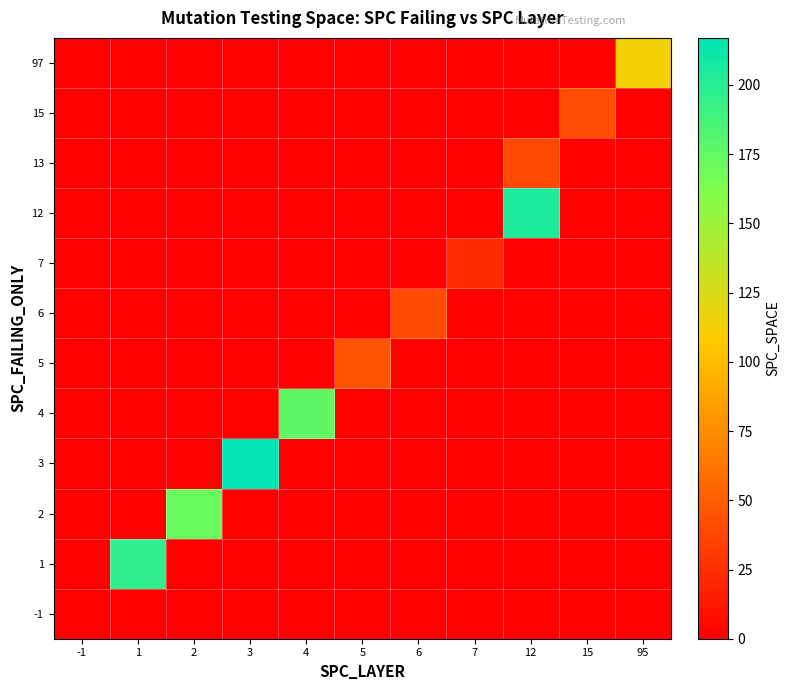

Reading left to right, extract all data points from this chart.

-1: -1=0	1=0	2=0	3=0	4=0	5=0	6=0	7=0	12=0	15=0	95=0
1: -1=0	1=197	2=0	3=0	4=0	5=0	6=0	7=0	12=0	15=0	95=0
2: -1=0	1=0	2=172	3=0	4=0	5=0	6=0	7=0	12=0	15=0	95=0
3: -1=0	1=0	2=0	3=217	4=0	5=0	6=0	7=0	12=0	15=0	95=0
4: -1=0	1=0	2=0	3=0	4=176	5=0	6=0	7=0	12=0	15=0	95=0
5: -1=0	1=0	2=0	3=0	4=0	5=45	6=0	7=0	12=0	15=0	95=0
6: -1=0	1=0	2=0	3=0	4=0	5=0	6=40	7=0	12=0	15=0	95=0
7: -1=0	1=0	2=0	3=0	4=0	5=0	6=0	7=24	12=0	15=0	95=0
12: -1=0	1=0	2=0	3=0	4=0	5=0	6=0	7=0	12=205	15=0	95=0
13: -1=0	1=0	2=0	3=0	4=0	5=0	6=0	7=0	12=39	15=0	95=0
15: -1=0	1=0	2=0	3=0	4=0	5=0	6=0	7=0	12=0	15=41	95=0
97: -1=0	1=0	2=0	3=0	4=0	5=0	6=0	7=0	12=0	15=0	95=113